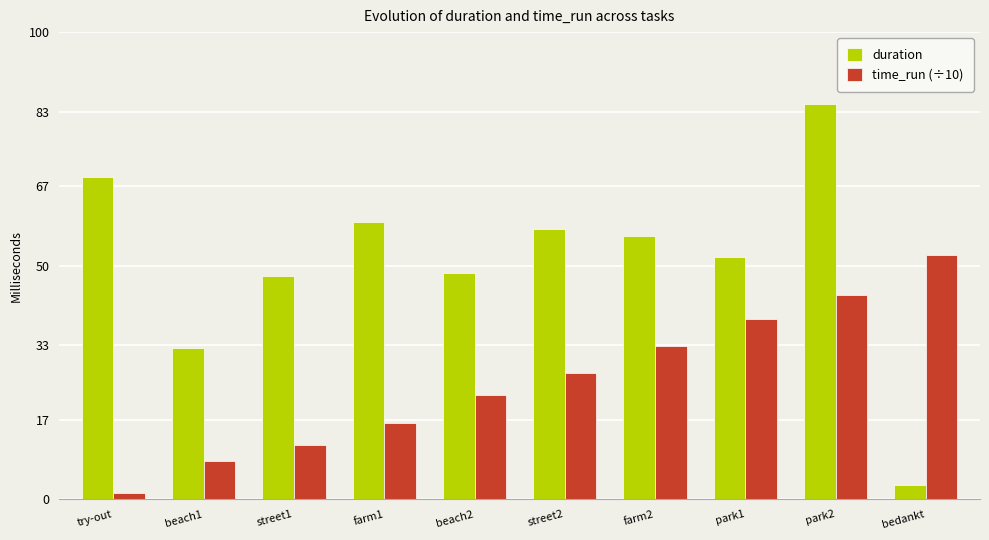

Rank the series by their maximum value, from lowest to highest.

time_run (÷10), duration